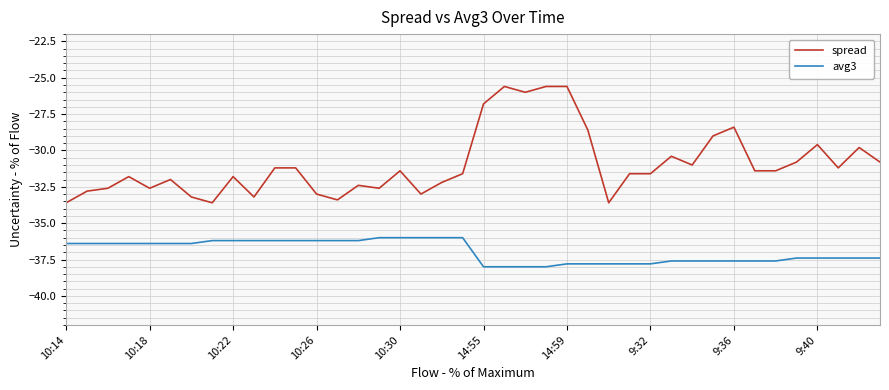

Which series has the largest range (max minus min)?

spread